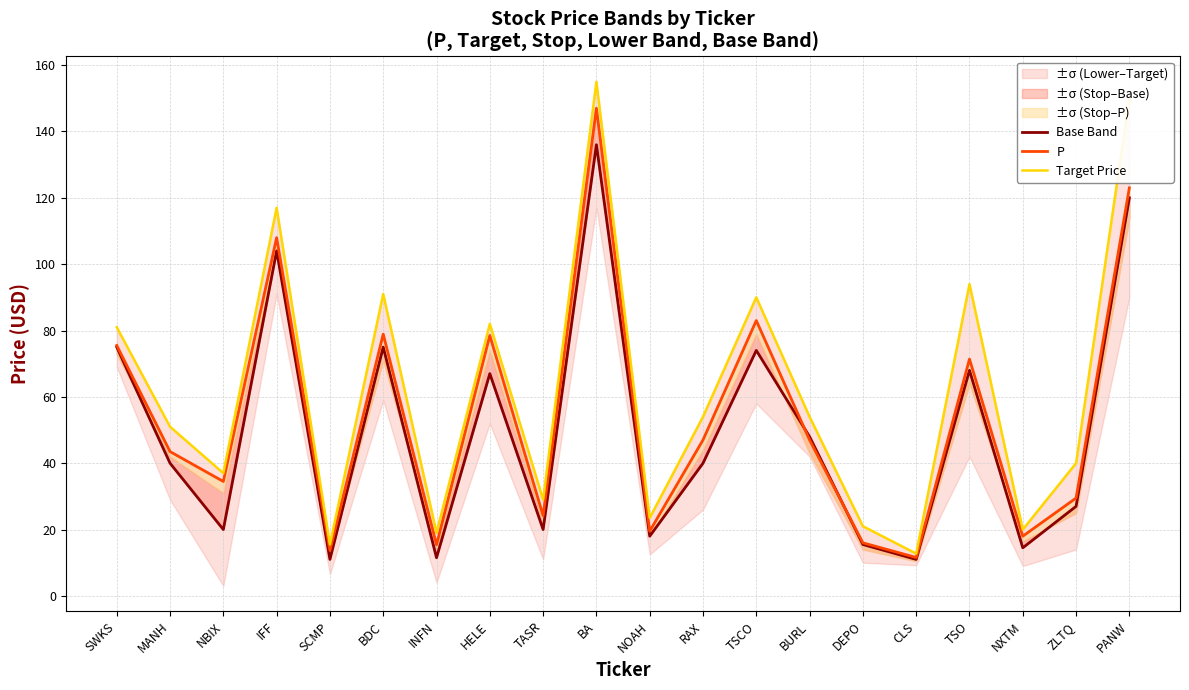

Rank the series at NOAH from lowest to highest value.

Base Band, P, Target Price